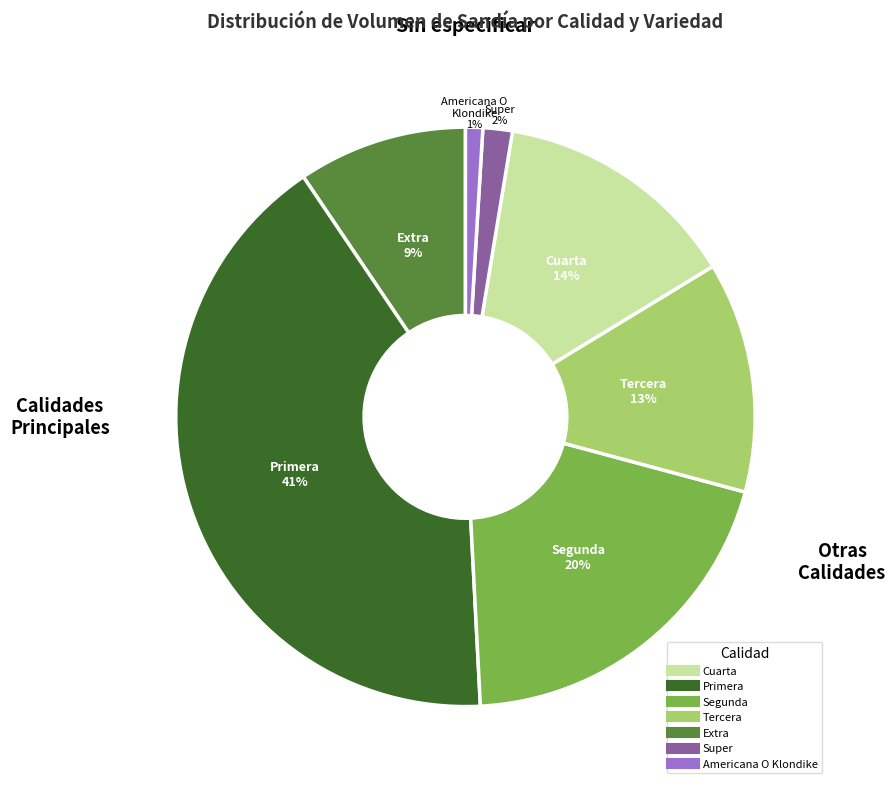

To the nearest percent, what is the difference between the largest and smallest slice percentages?

40%